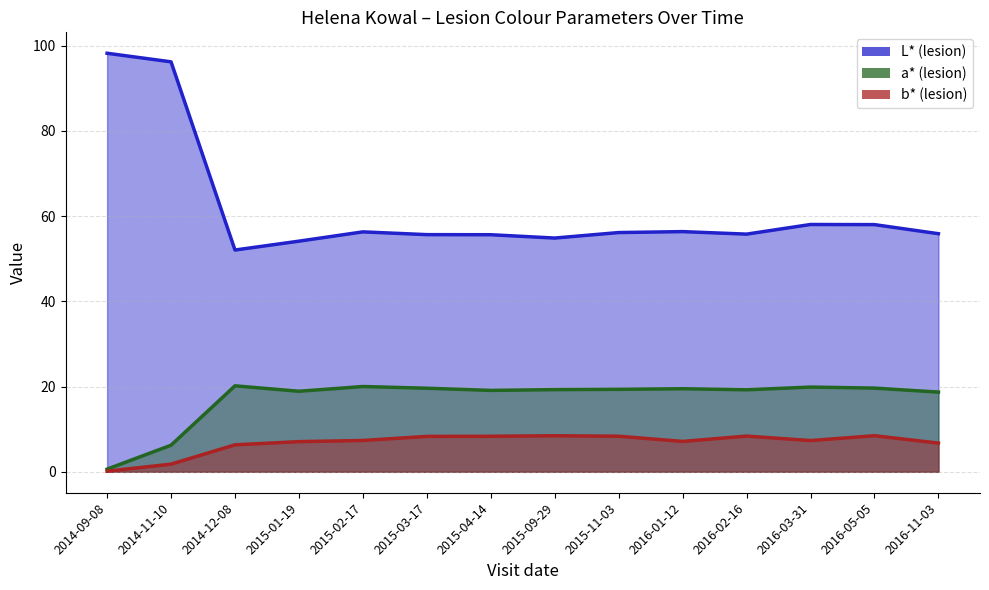

Is it true that L* (lesion) equals 103.5 at 2016-05-05?

False